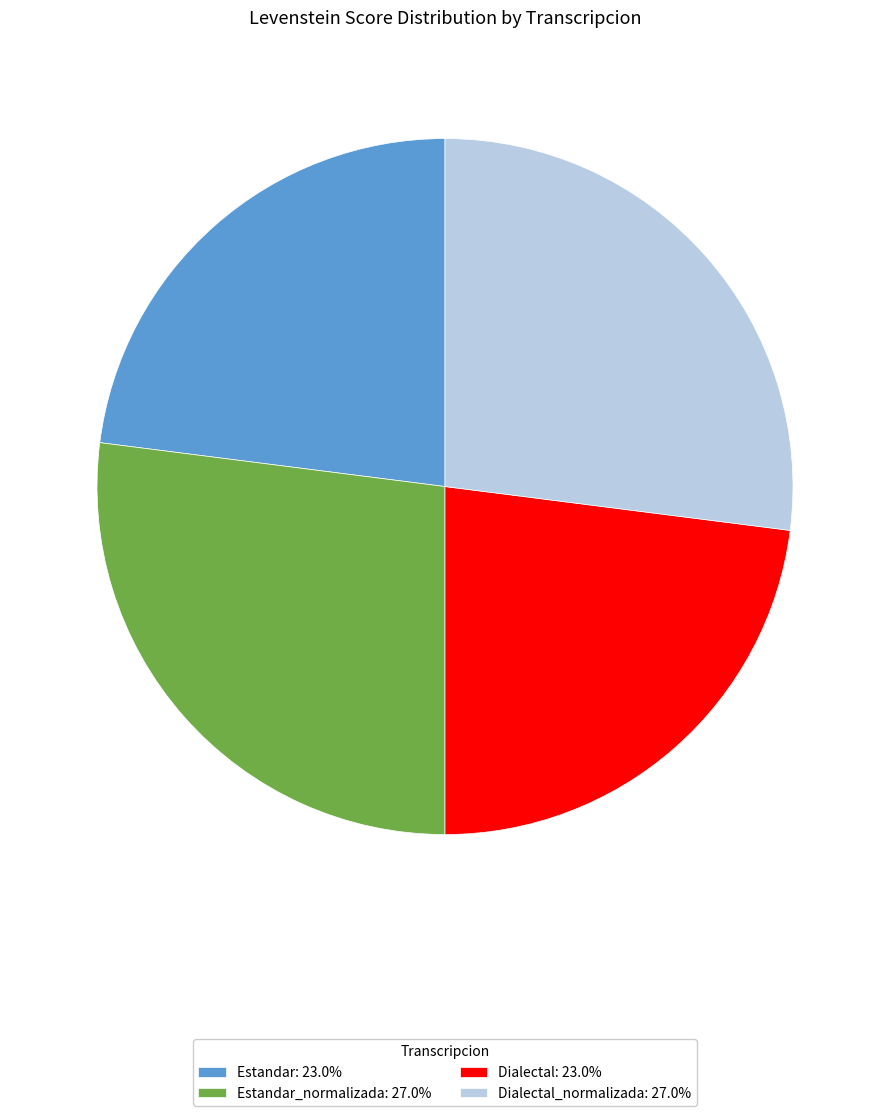

Do Estandar: 23.0% and Dialectal: 23.0% together represent more than half of the pie?

No